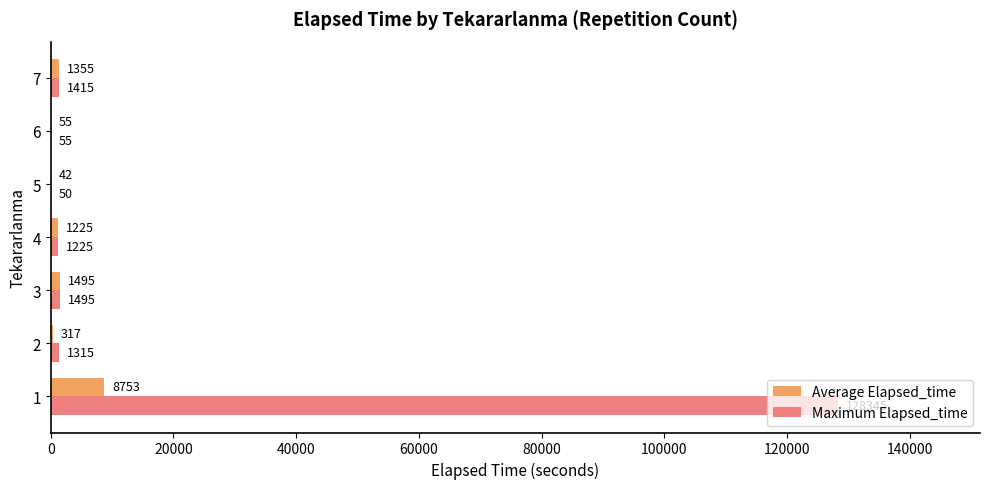

At which label is Maximum Elapsed_time closest to 64197?

3